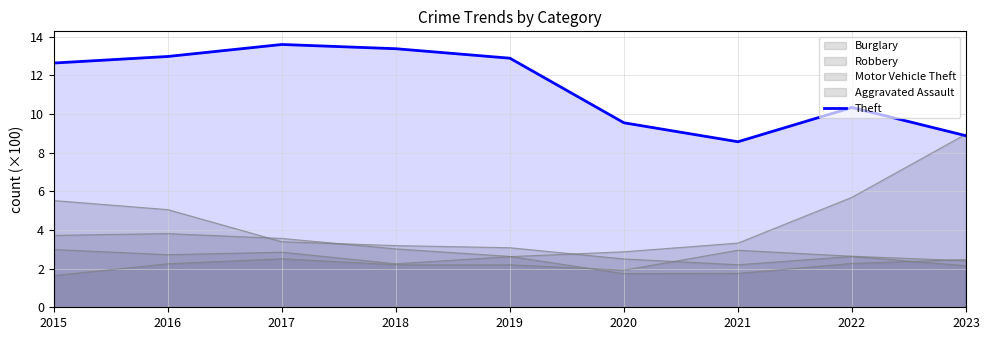

Reading left to right, extract all data points from this chart.

2015=12.6	2016=13.0	2017=13.6	2018=13.4	2019=12.9	2020=9.5	2021=8.6	2022=10.3	2023=8.9